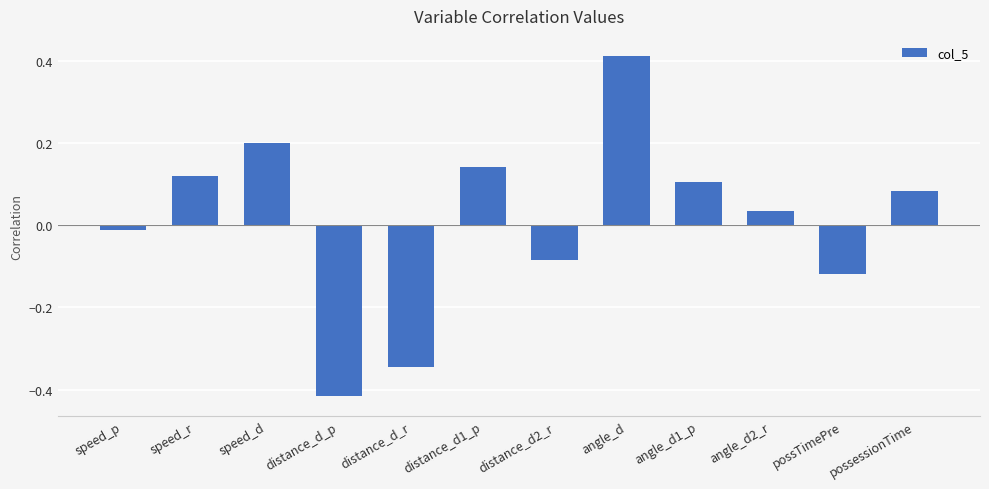

How many values are above zero?

7